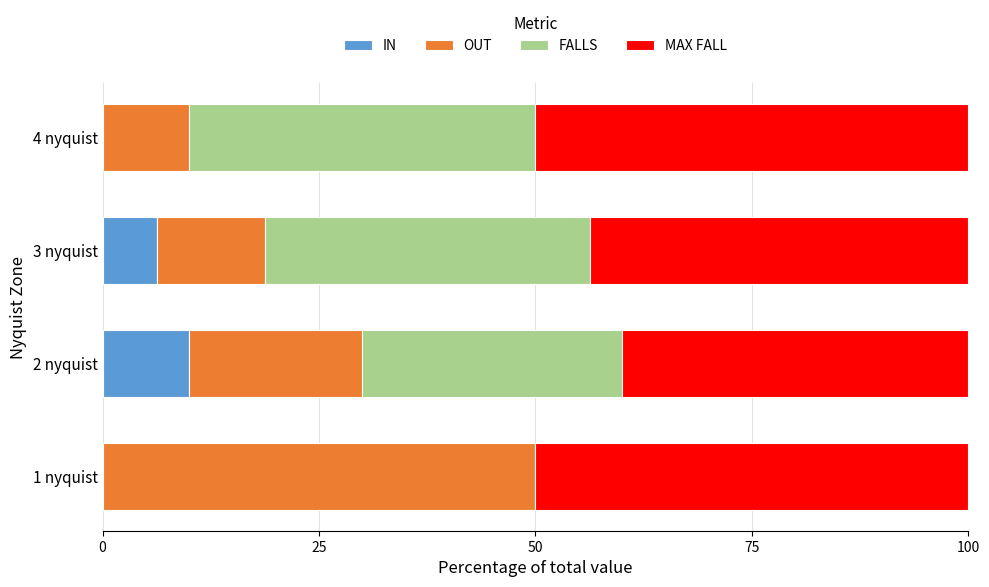

The IN series shows 6.2 at 3 nyquist. True or false?

True